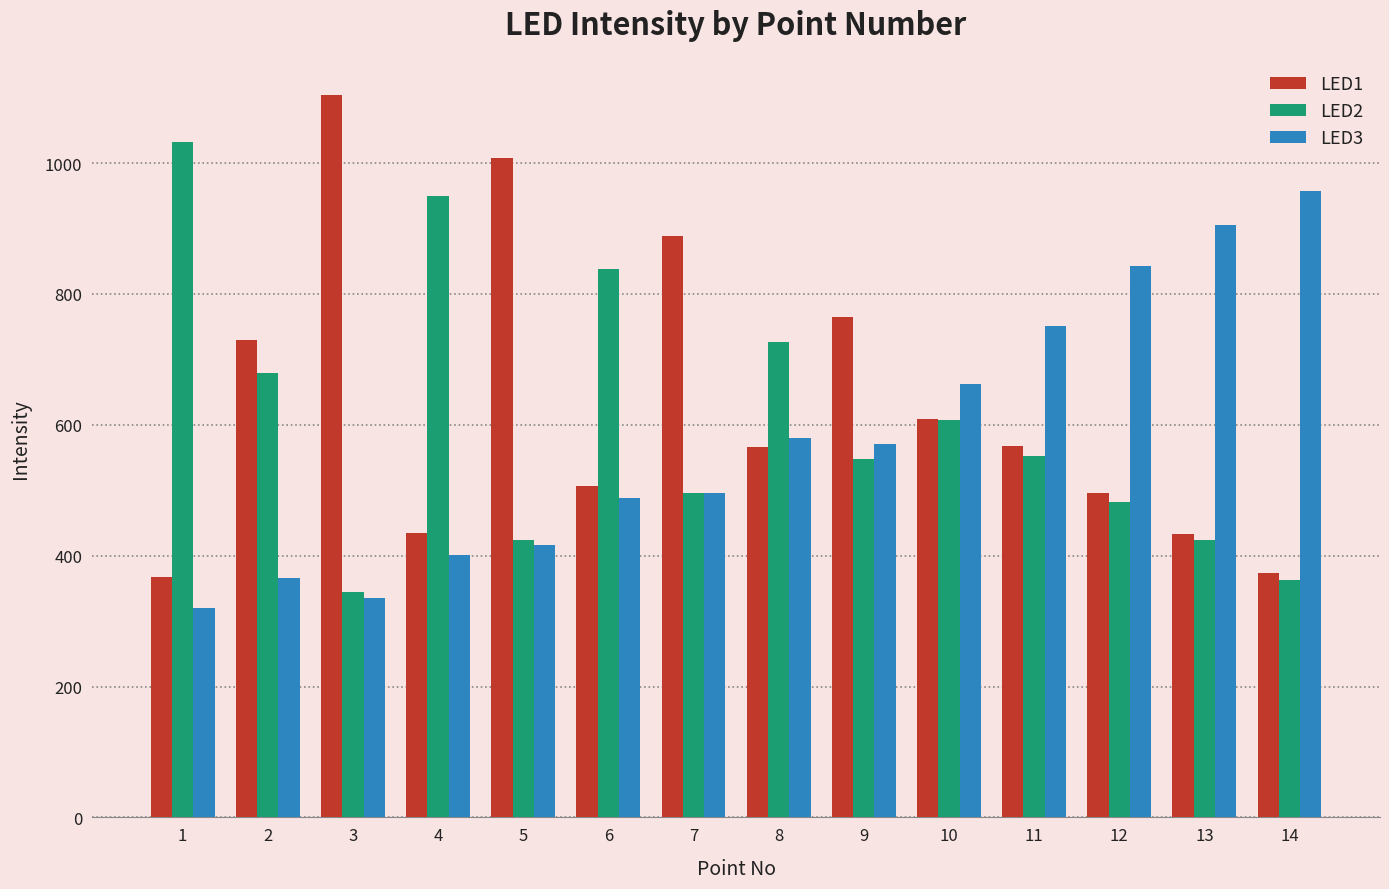

What is the maximum value for LED1?

1103.9